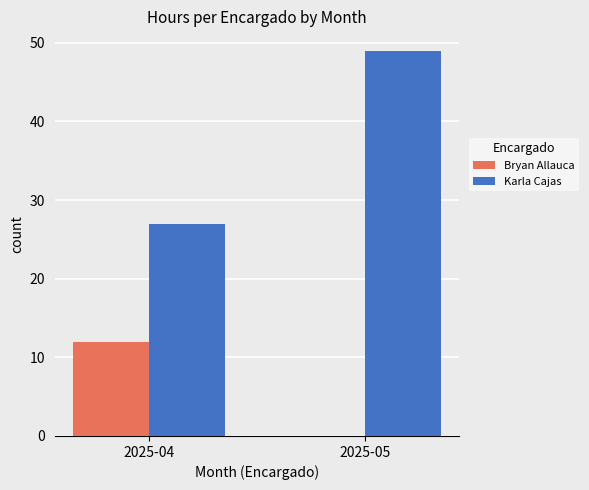

Reading right to left, list all the values displayed in this chart.

Bryan Allauca: 2025-05=0	2025-04=12
Karla Cajas: 2025-05=49	2025-04=27